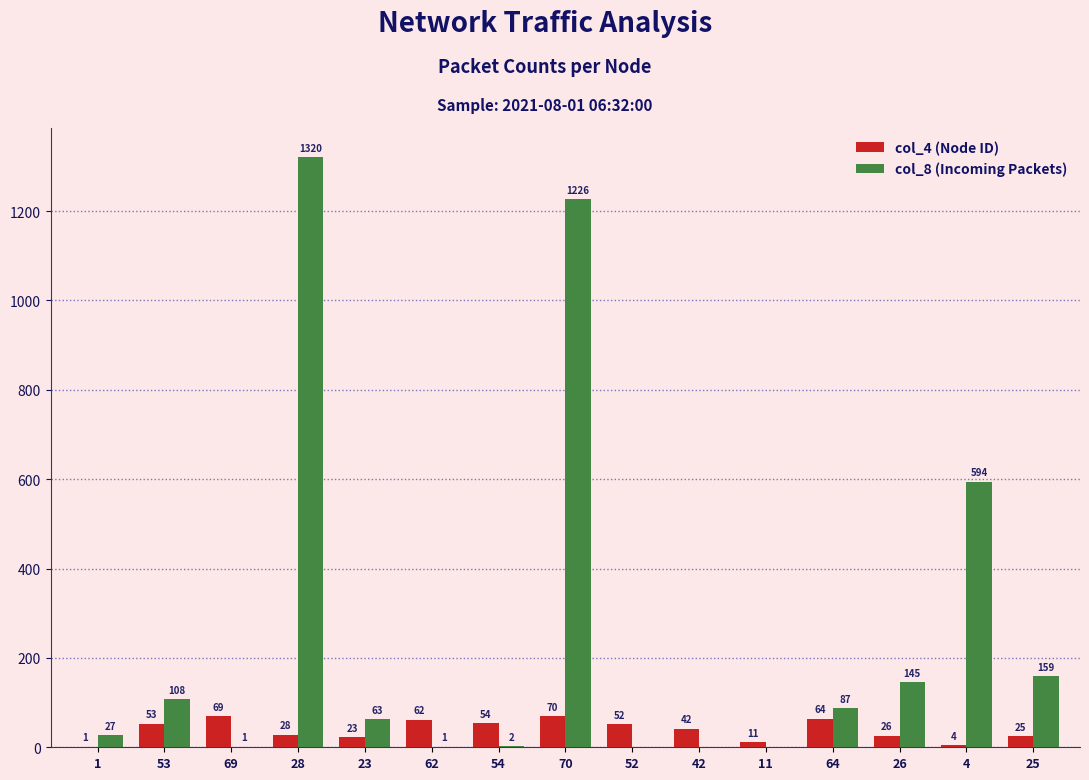

What is the approximate value of col_4 (Node ID) at 42?

42